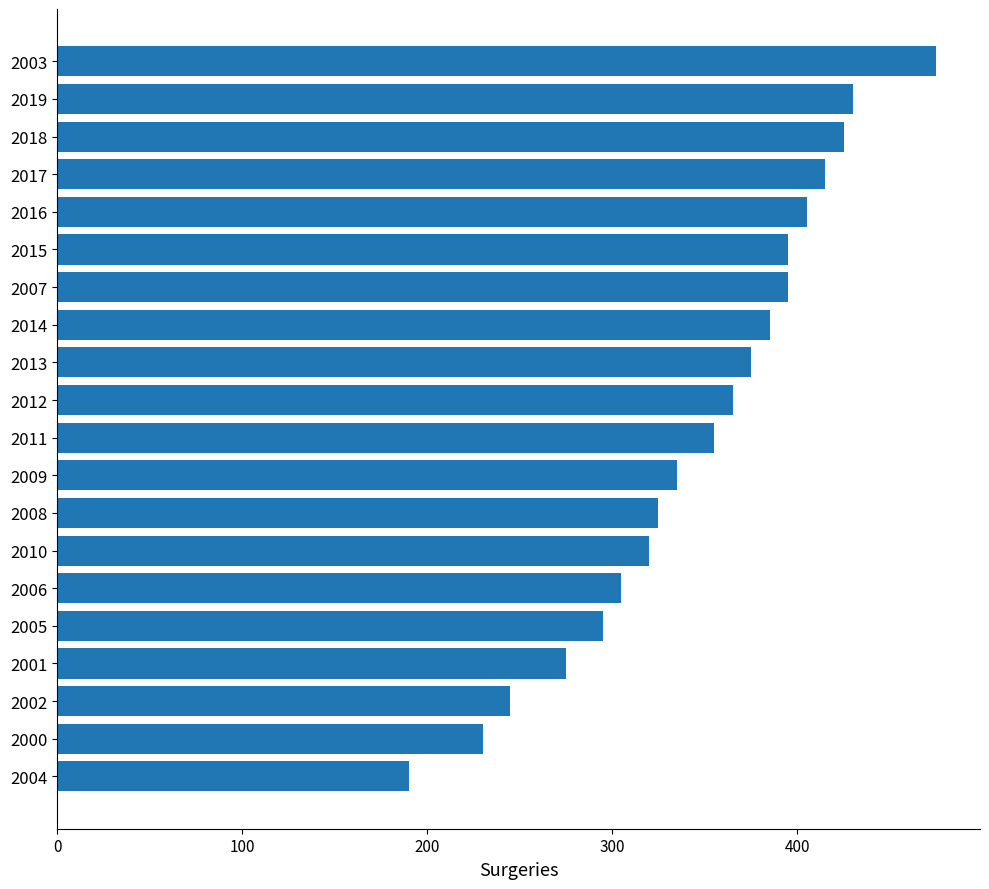

The value at 2000 is 230. True or false?

True